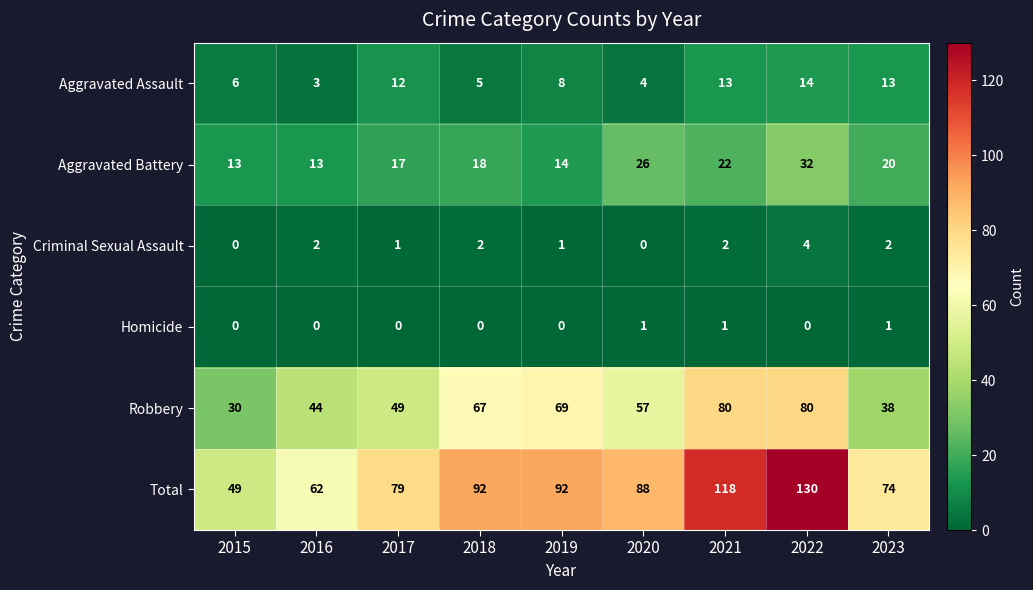

Which series has the widest spread of values?

Total